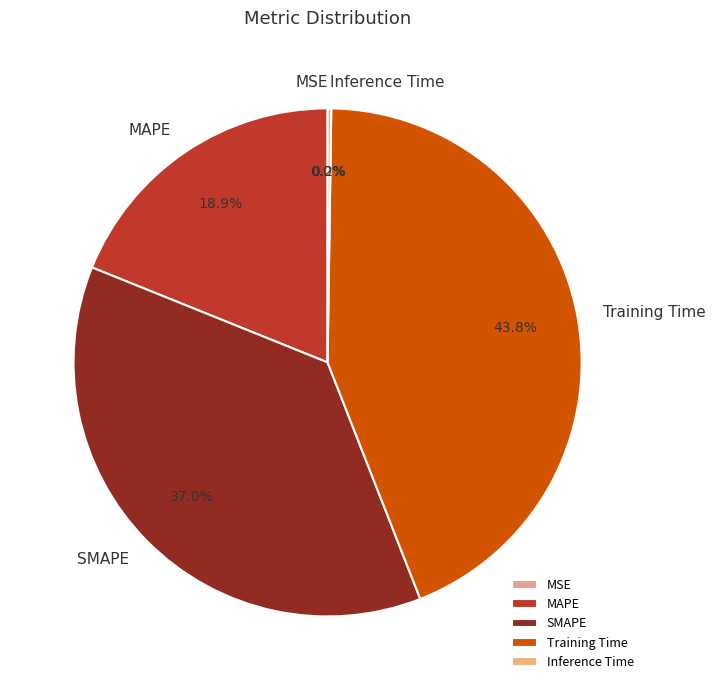

What percentage do SMAPE and Training Time together represent?

80.9%